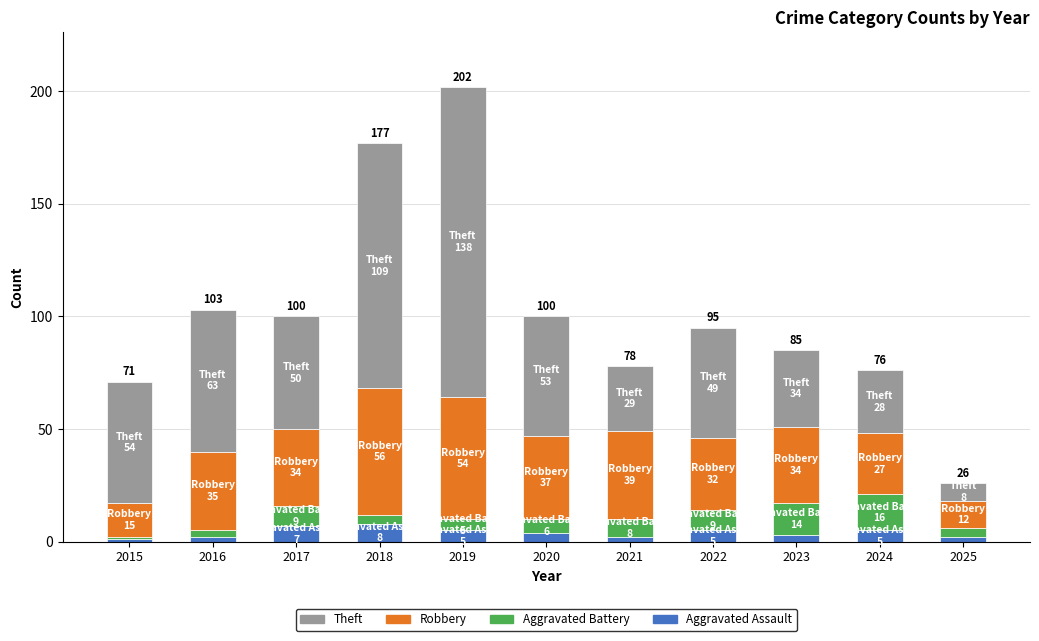

What is the maximum value for Aggravated Assault?

8